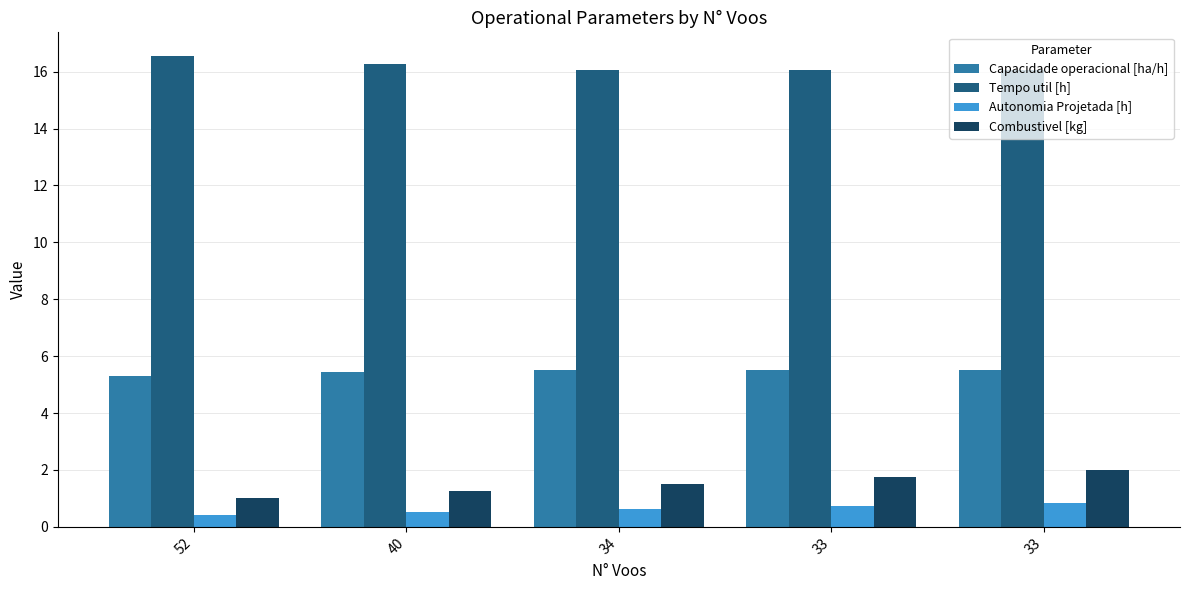

At 40, list the series in order from smallest to largest.

Autonomia Projetada [h], Combustivel [kg], Capacidade operacional [ha/h], Tempo util [h]